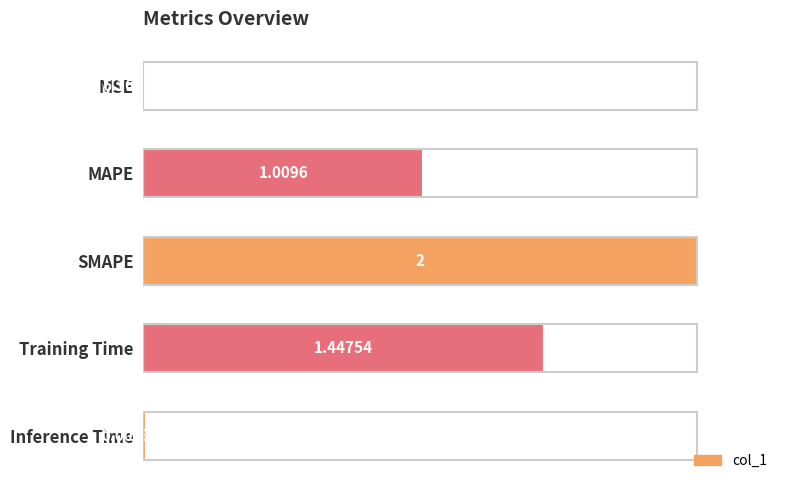

What is the sum of the values at Inference Time and SMAPE?

1.0